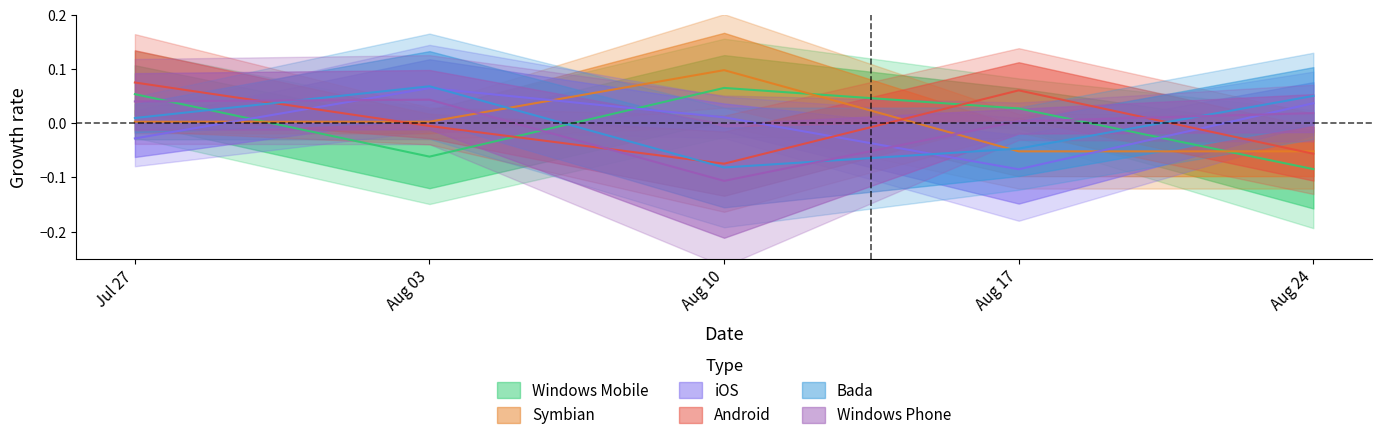

True or false: Windows Mobile has more than 2 points higher than both neighbors.

False